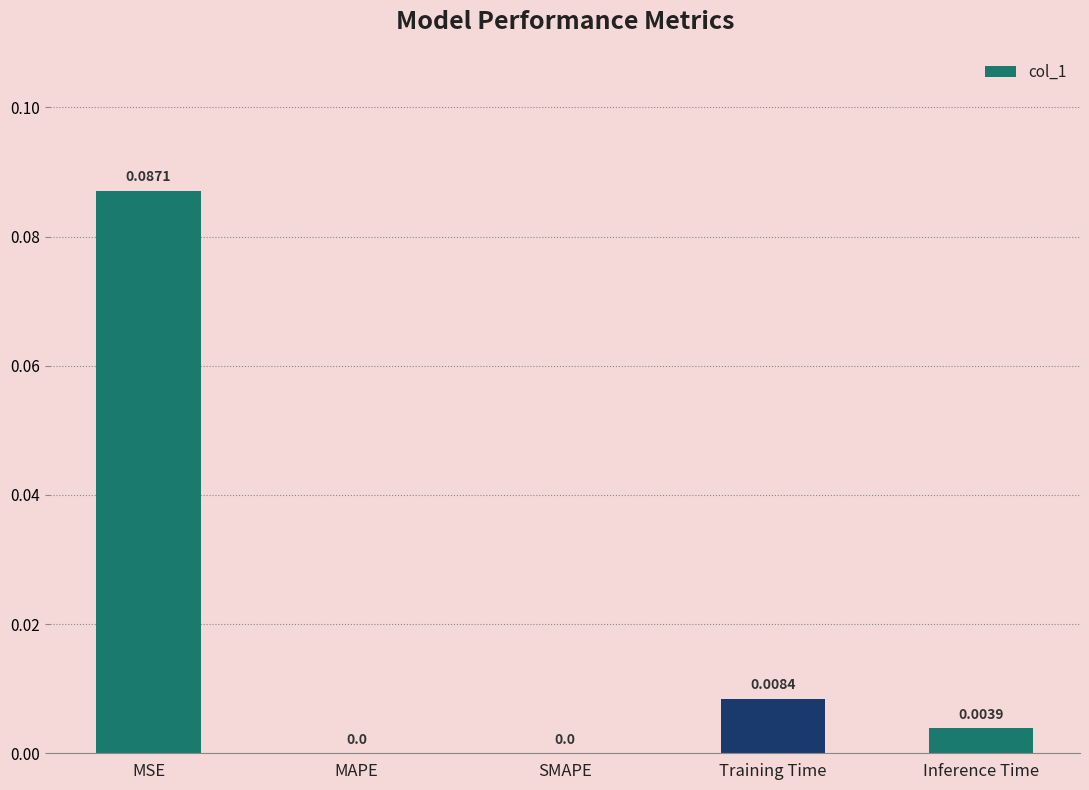

At which category does the chart reach its peak across all series?

MSE